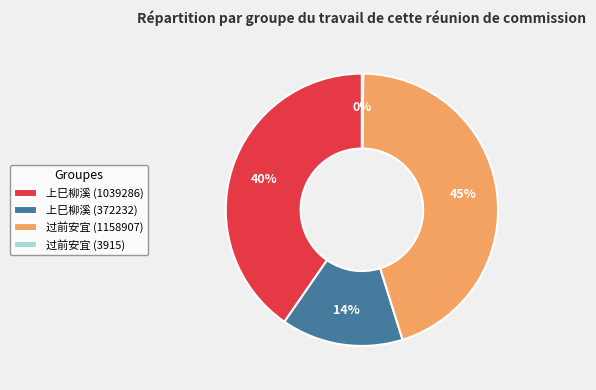

To the nearest percent, what portion does 过前安宜 (1158907) represent?

45%